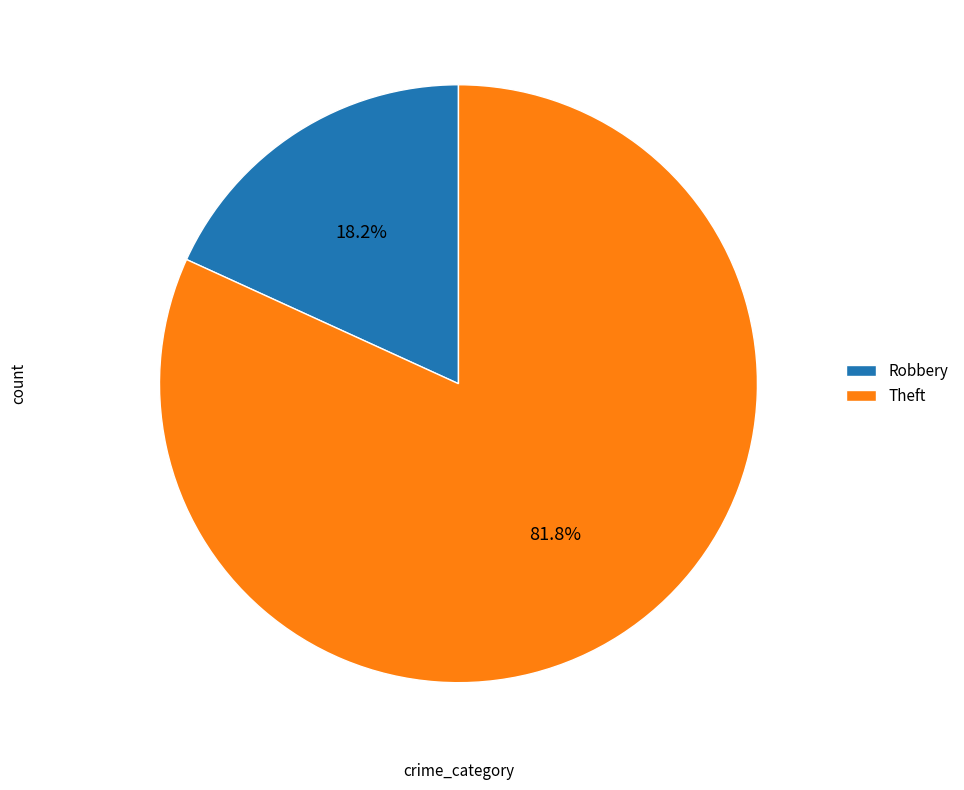

Which category has the smallest portion of the pie?

Robbery